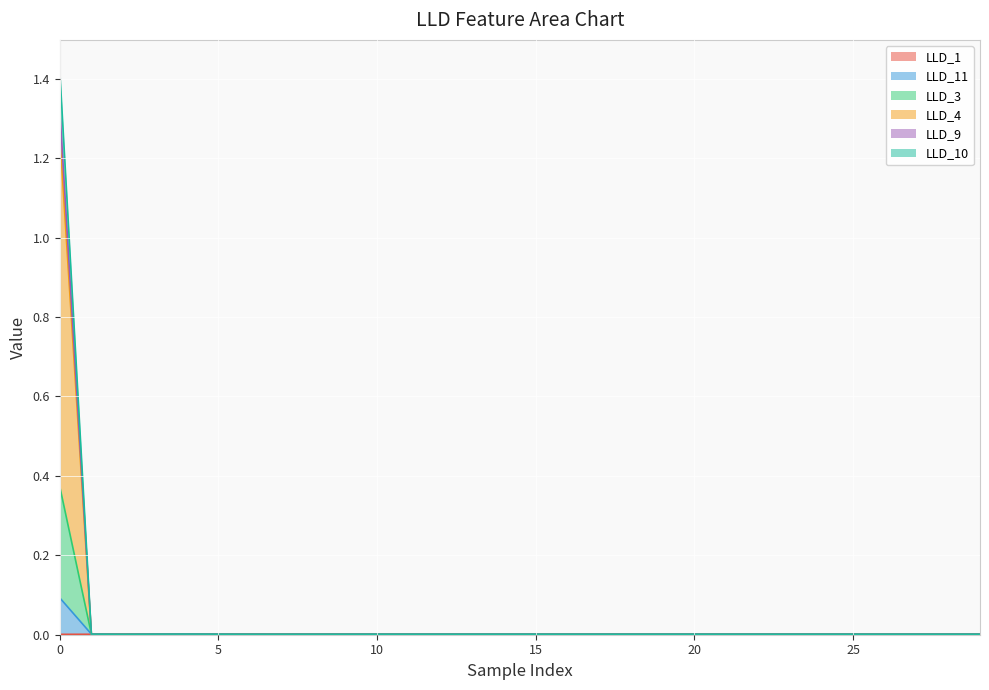

True or false: LLD_9 and LLD_10 cross at least once.

False